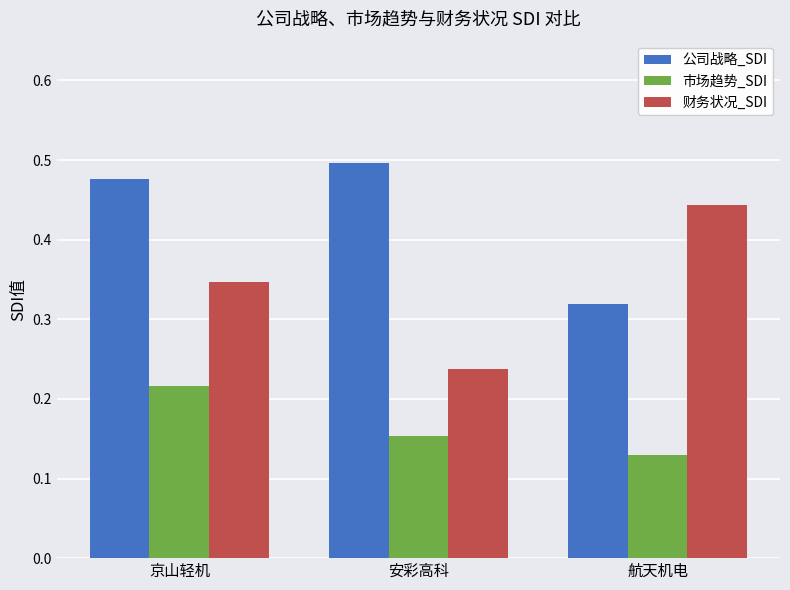

What is the label of the 3rd bar from the right?

京山轻机